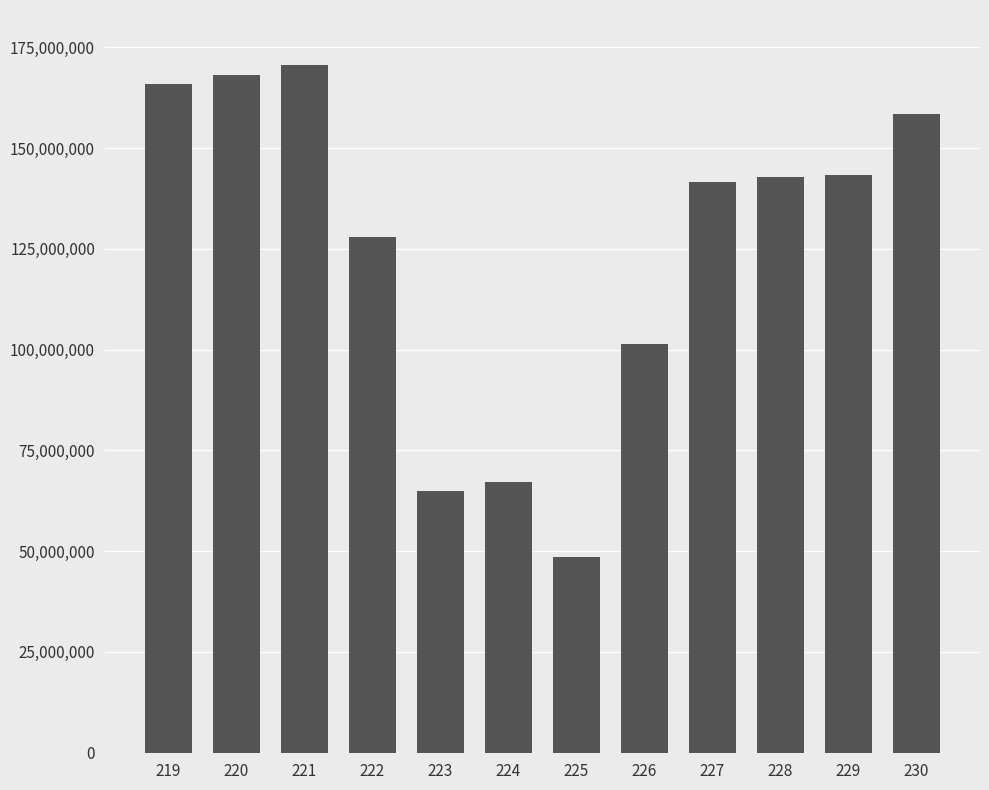

Which has a higher value, 228 or 230?

230